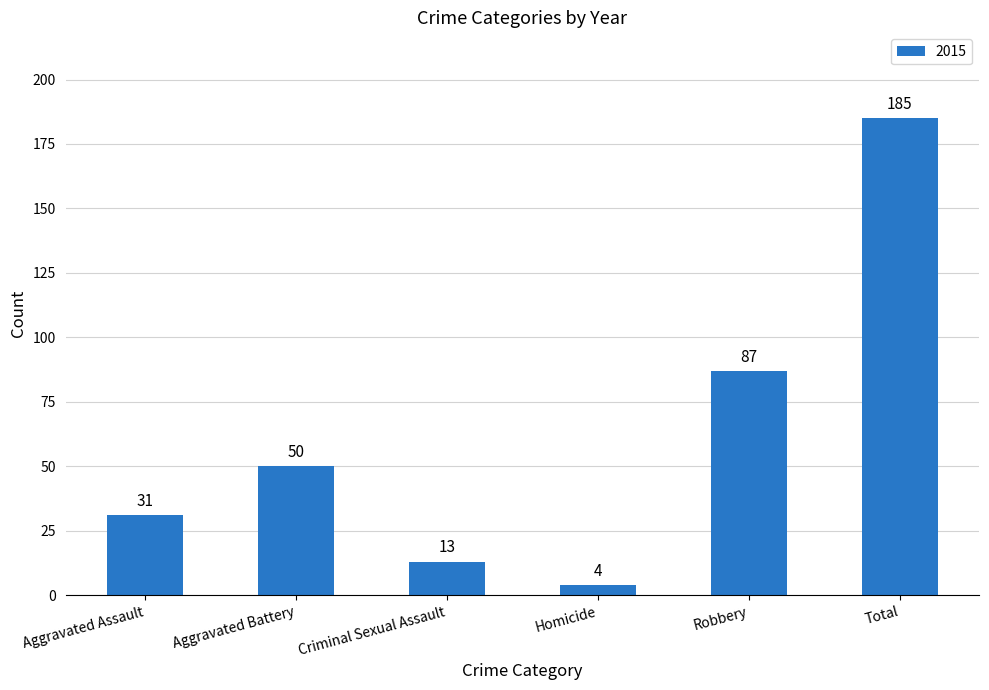

What is the greatest value displayed?

185